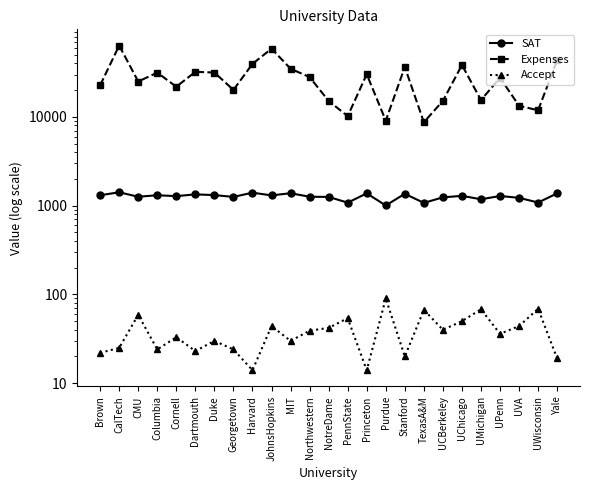

True or false: Accept and SAT cross at least once.

False